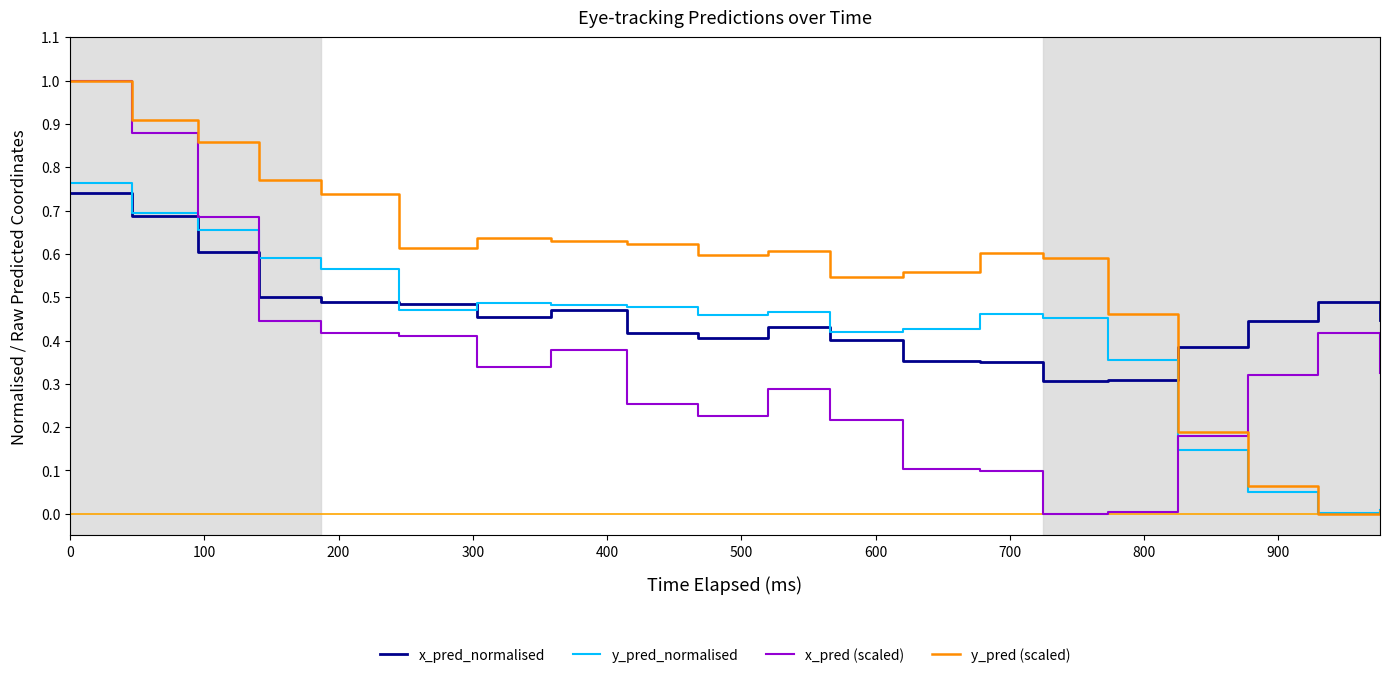

What is the sum of all y_pred (scaled) values?

11.0